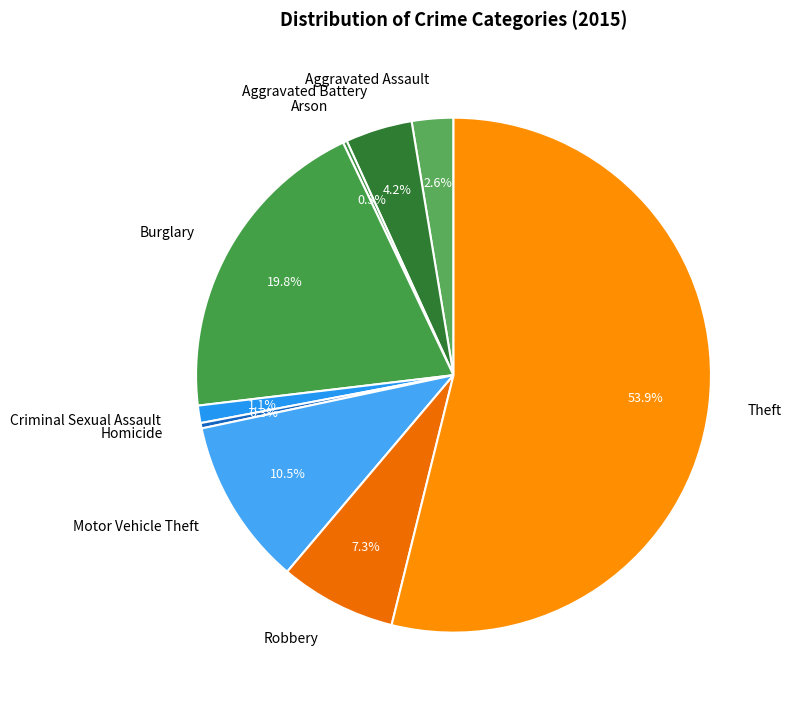

Does any single category account for the majority?

Yes